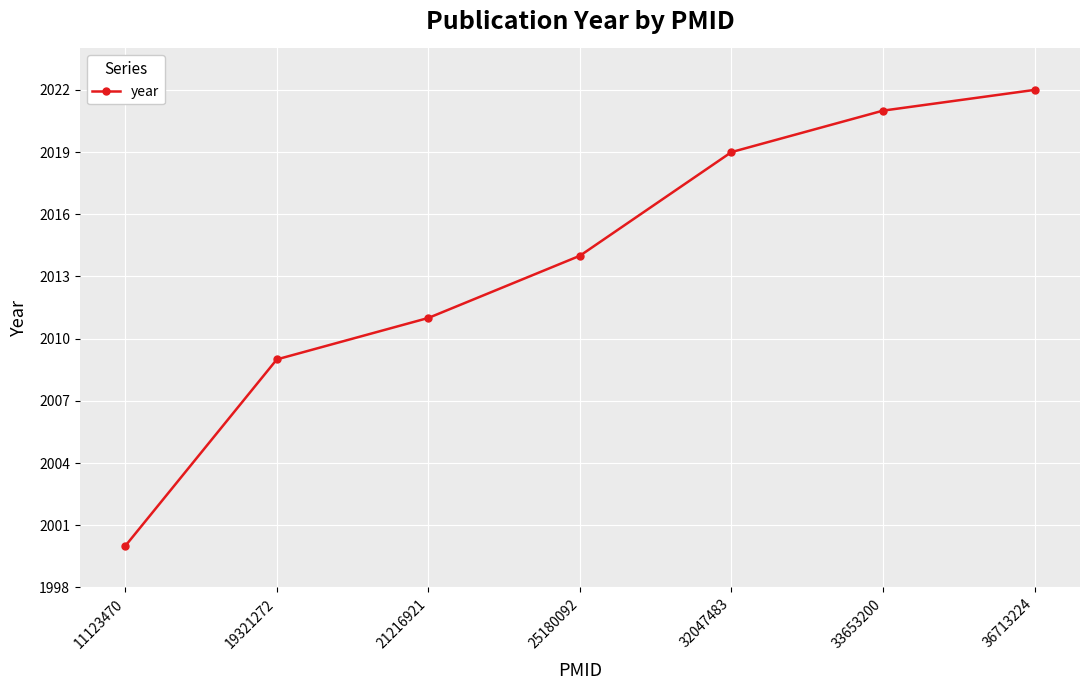

What is the value of the 6th point from the left?

2021